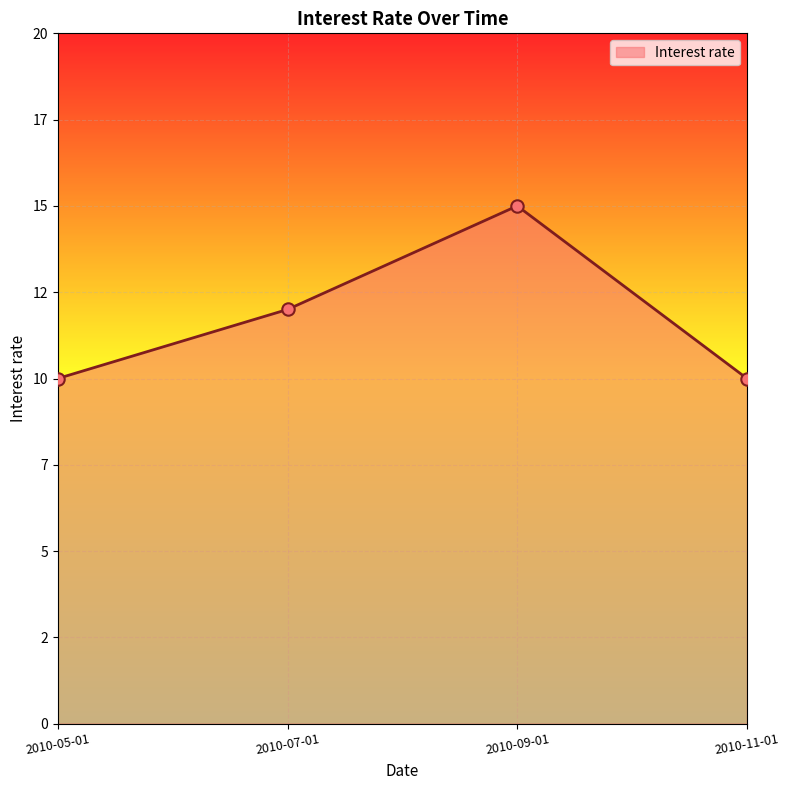

Does the chart have visible grid lines?

Yes